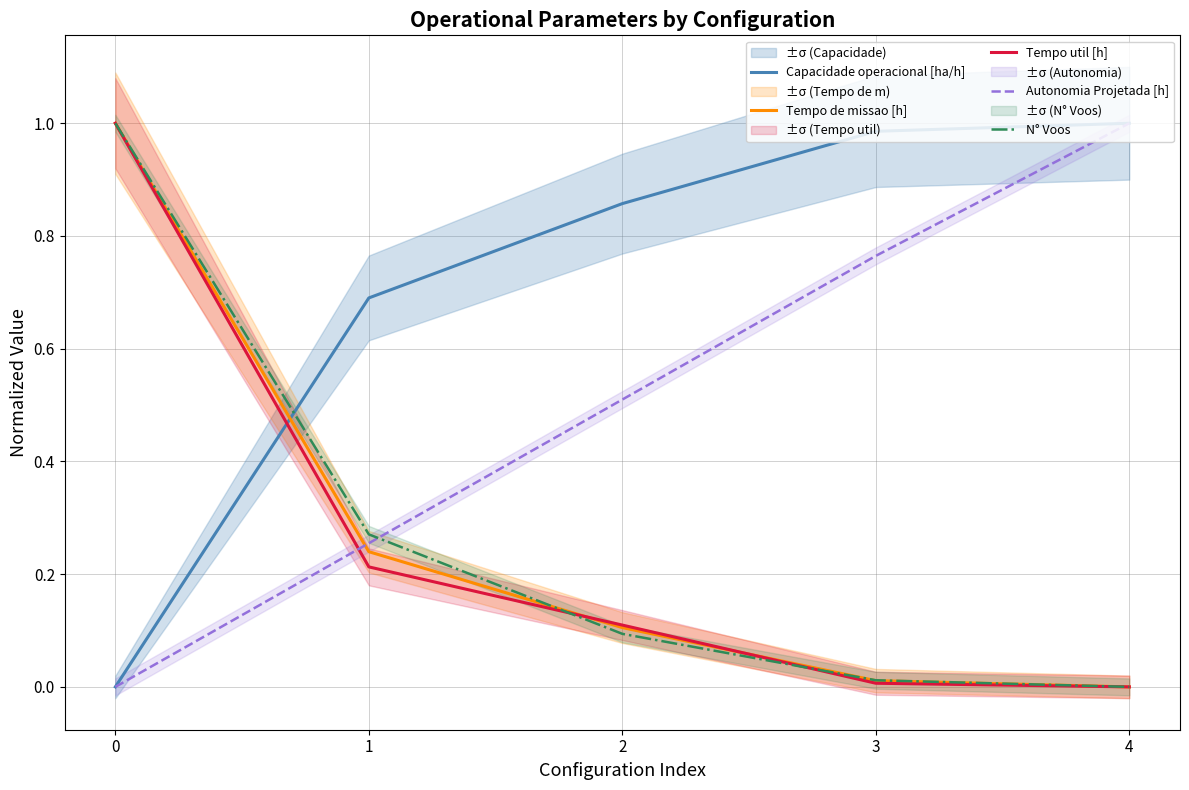

Is the value of Capacidade operacional [ha/h] at 2 greater than the value of N° Voos at 2?

Yes